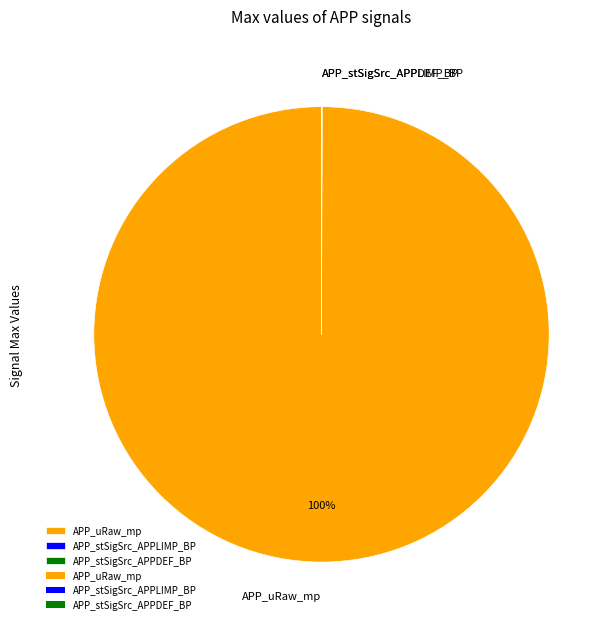

To the nearest percent, what is the average slice percentage?

33%